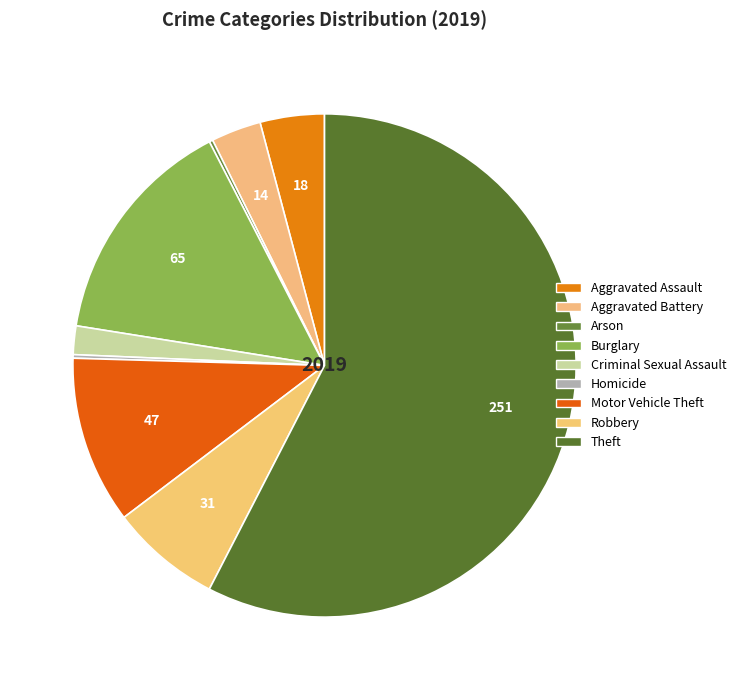

To the nearest percent, what portion does Aggravated Battery represent?

3%